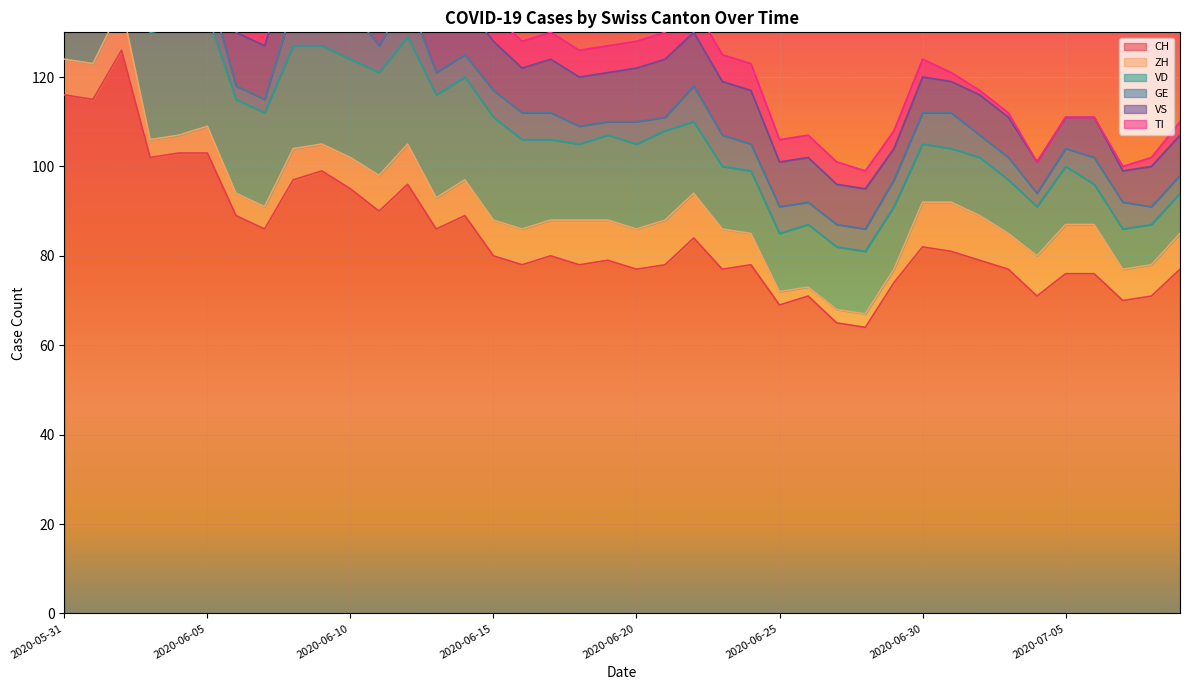

True or false: VD and TI intersect in this chart.

True